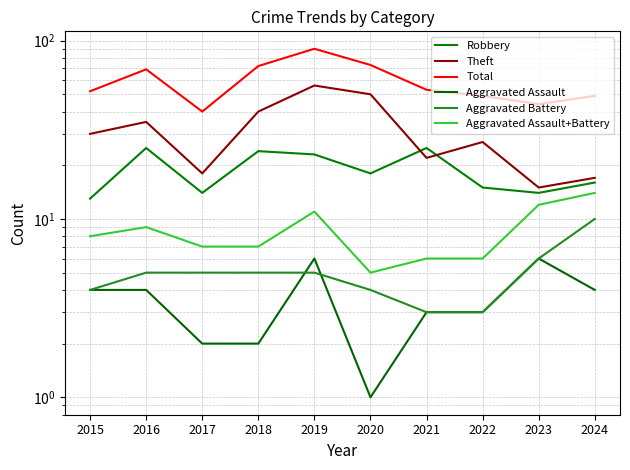

Is it true that Aggravated Assault equals 1 at 2022?

False